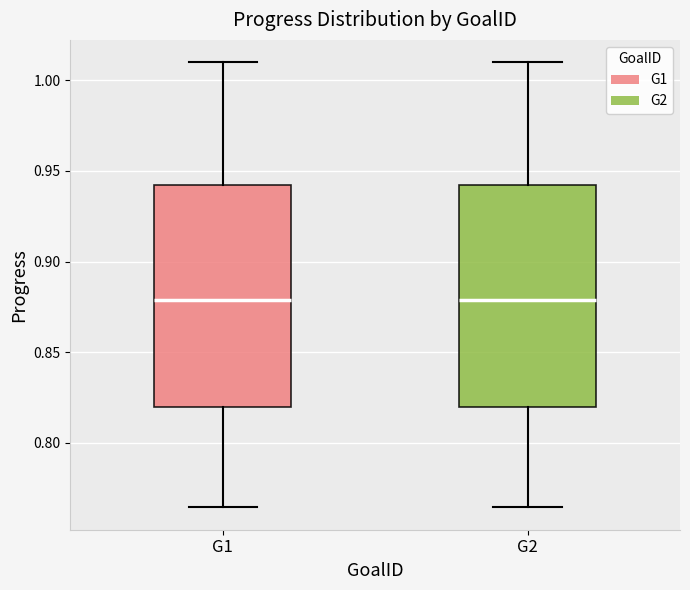

Where is the lower edge of the box for G1 on the y-axis? The values are not printed on the chart, so give them approximately, as read against the axis.

0.820